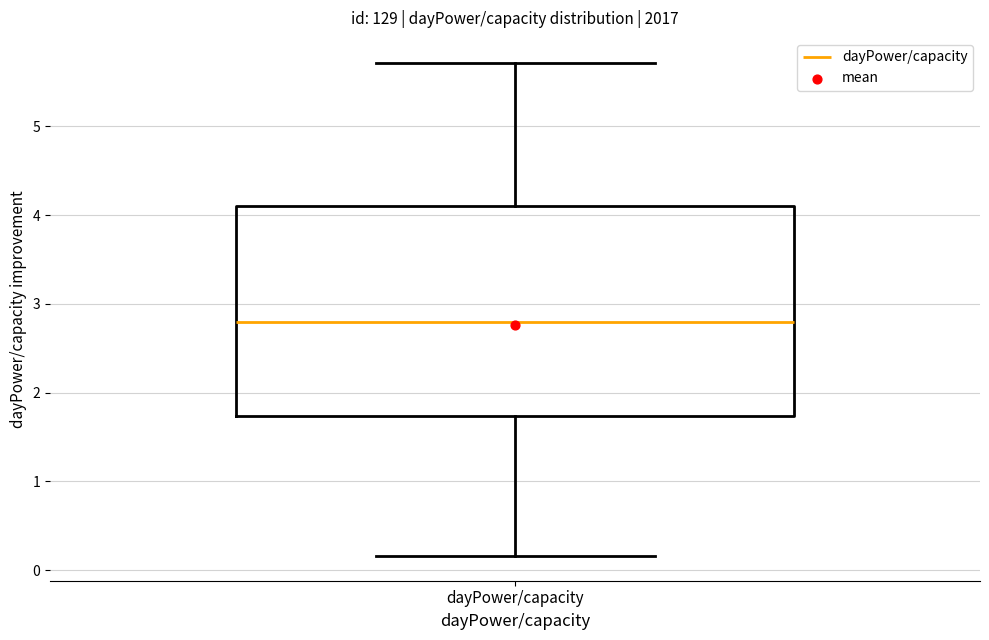

Transcribe this box plot: give where the median line is, the range the box spans, and where the two whiskers end, as read against the y-axis. The values are not printed on the chart, so give them approximately, as read against the axis.

median 2.8, box 1.7 to 4.1, whiskers 0.2 to 5.7